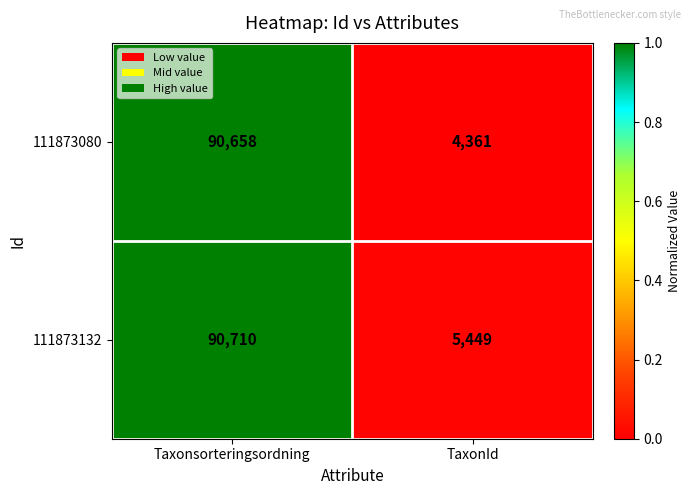

What is the total value across all series at Taxonsorteringsordning?

181368